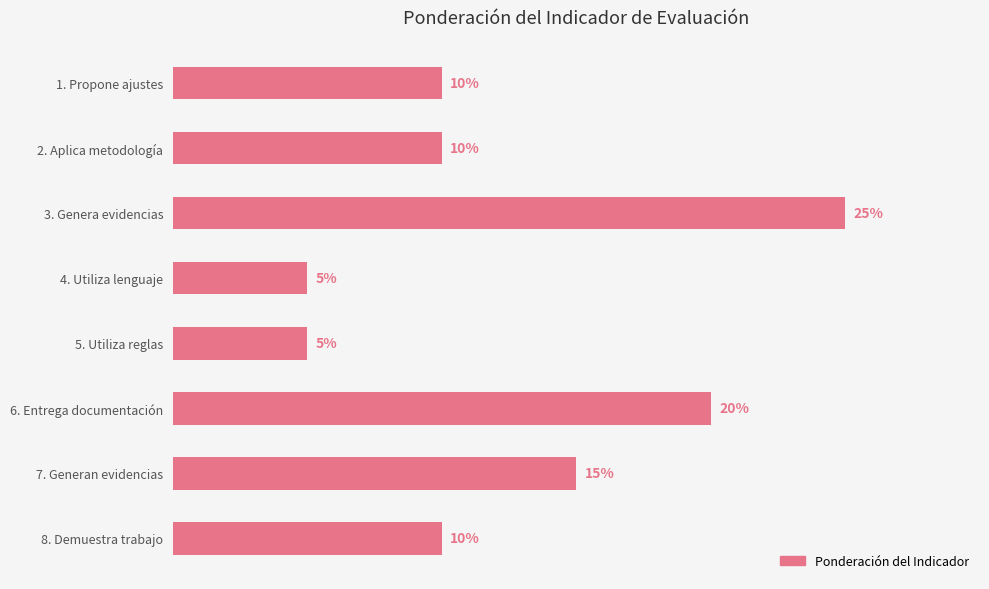

What is the label of the 5th bar from the top?

5. Utiliza reglas